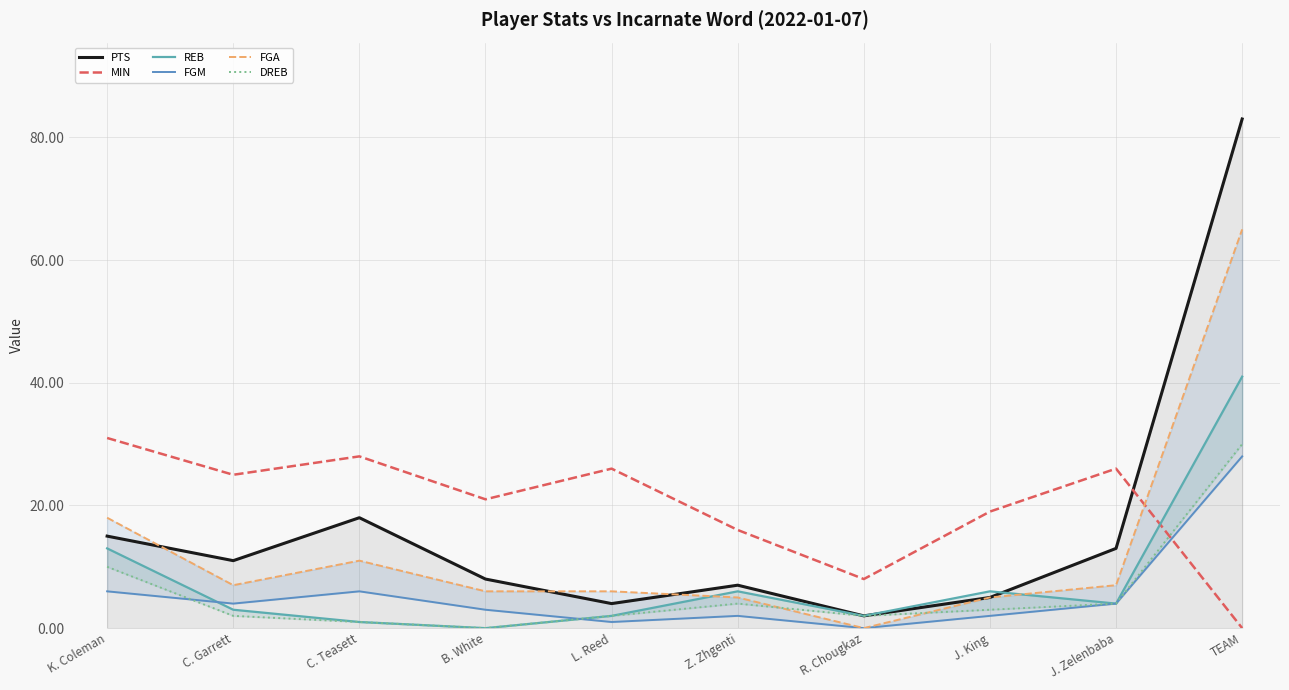

What is the sum of the PTS values at J. Zelenbaba and J. King?

18